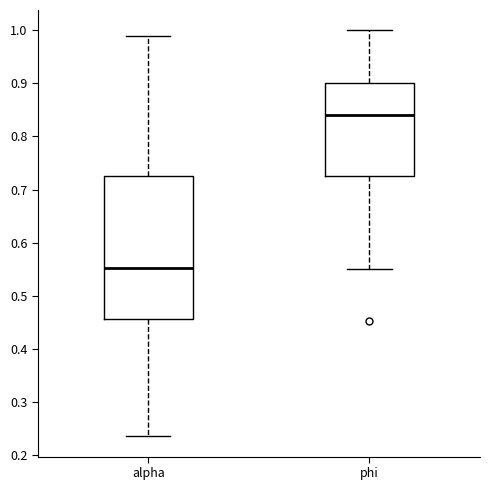

Which box's median line is the lowest?

alpha